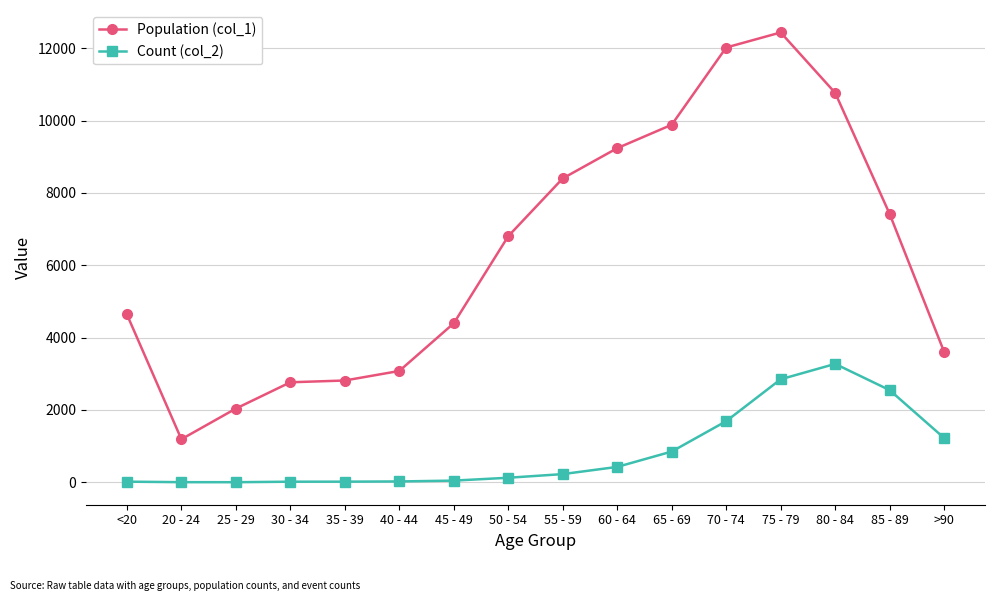

What is the label of the 10th point from the right?

45 - 49